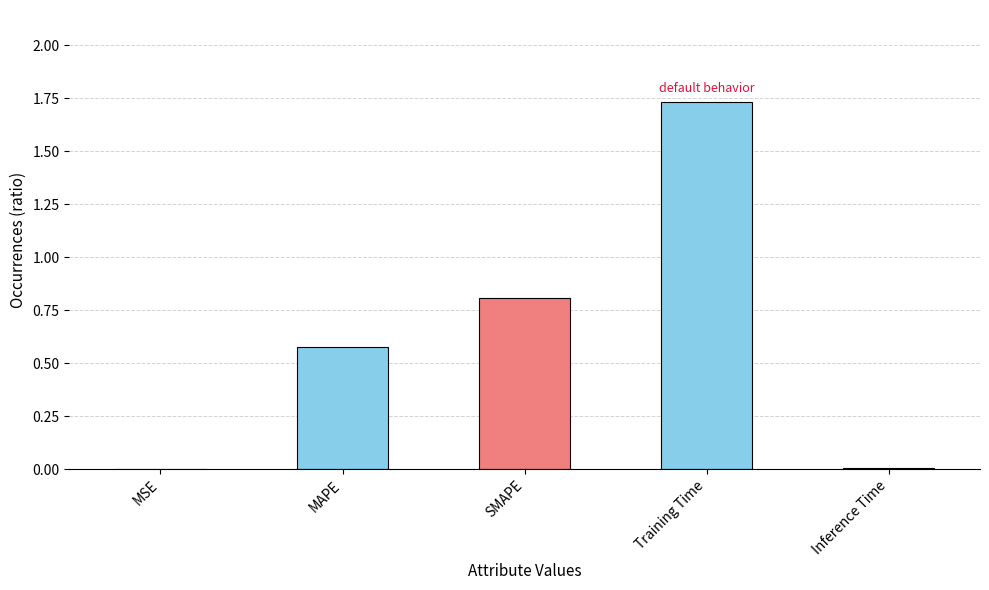

Which has a higher value, SMAPE or Training Time?

Training Time